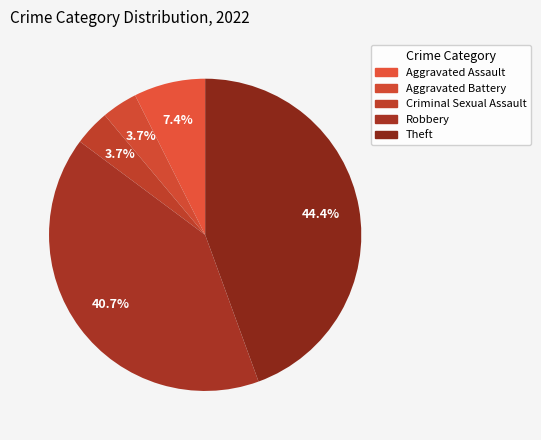

What is the smallest slice in the pie chart?

Aggravated Battery